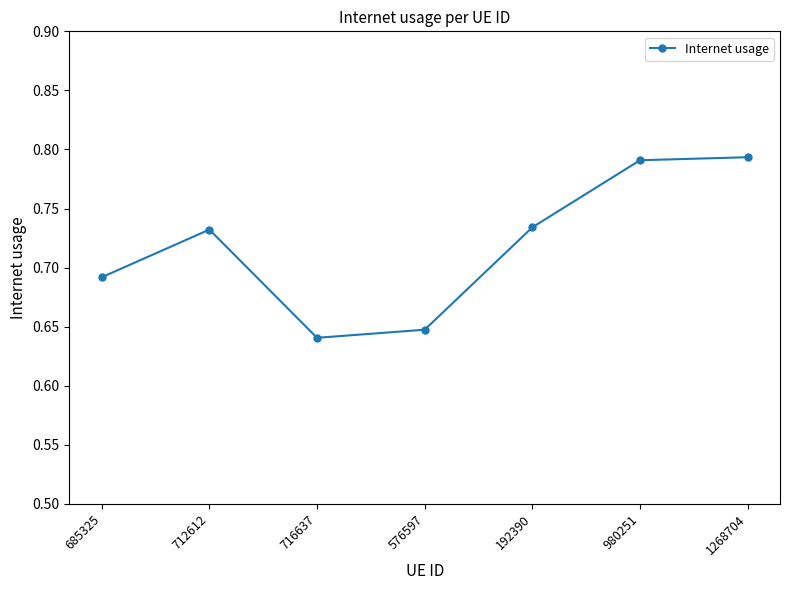

How many lines are shown in the chart?

1